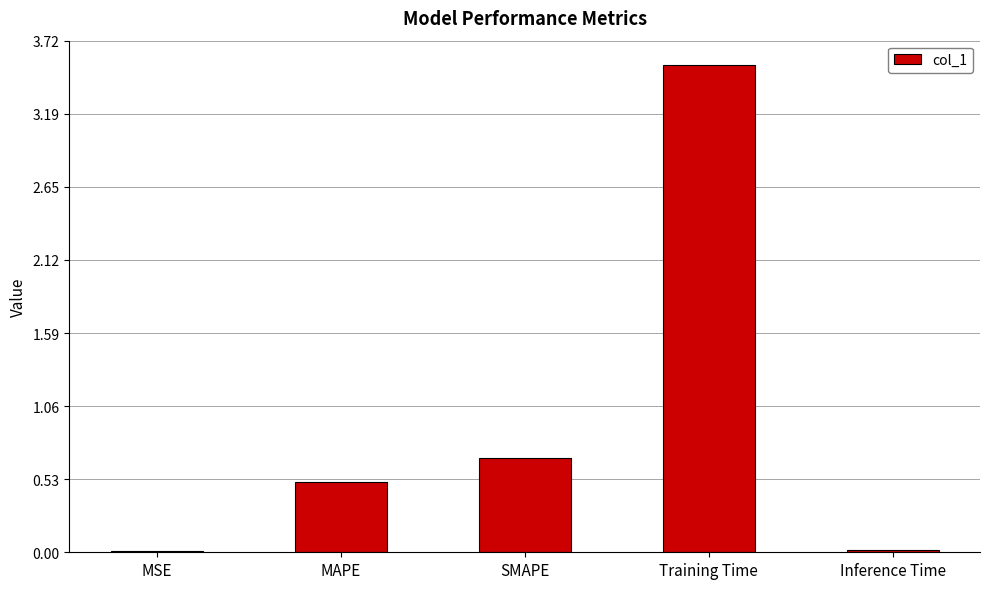

What is the sum of the values at SMAPE and Training Time?

4.2